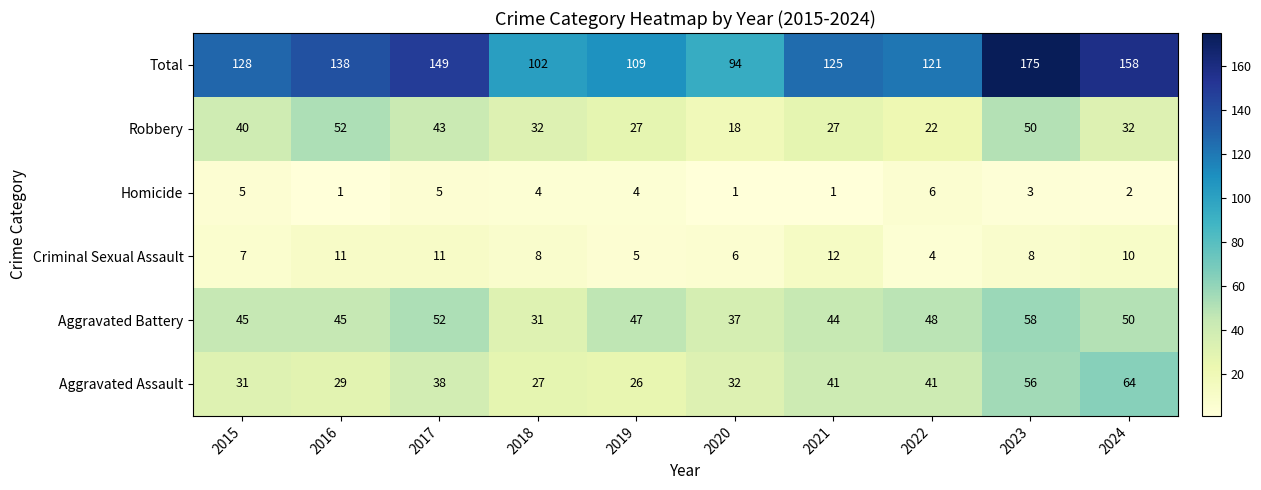

What is the maximum value shown in the chart?

175